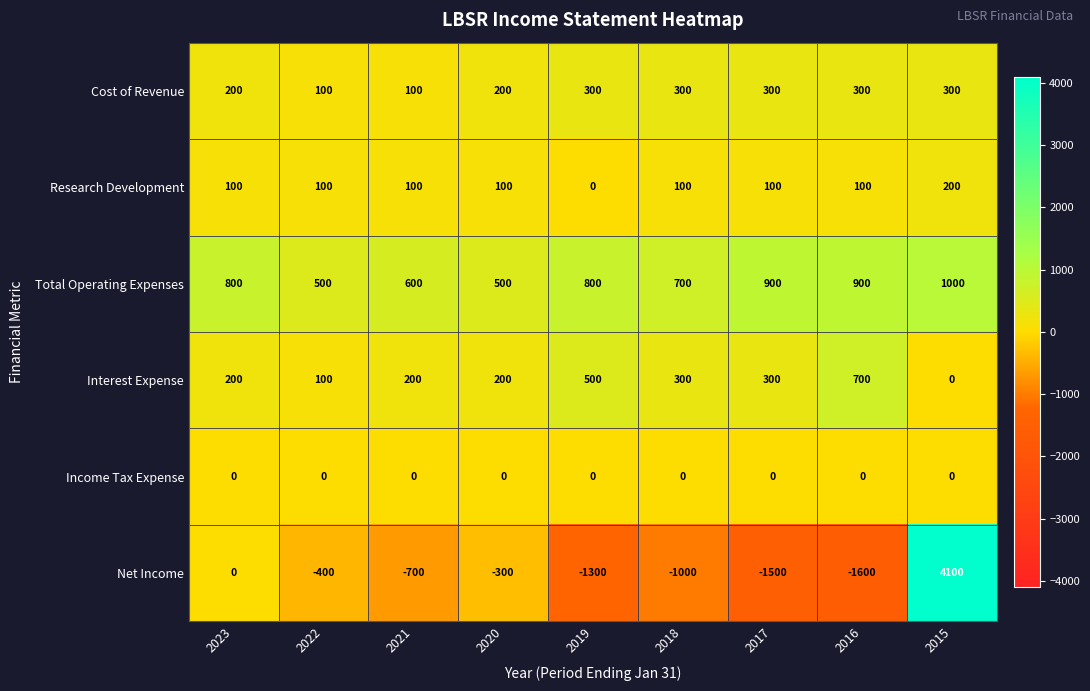

What is the greatest value displayed?

4100